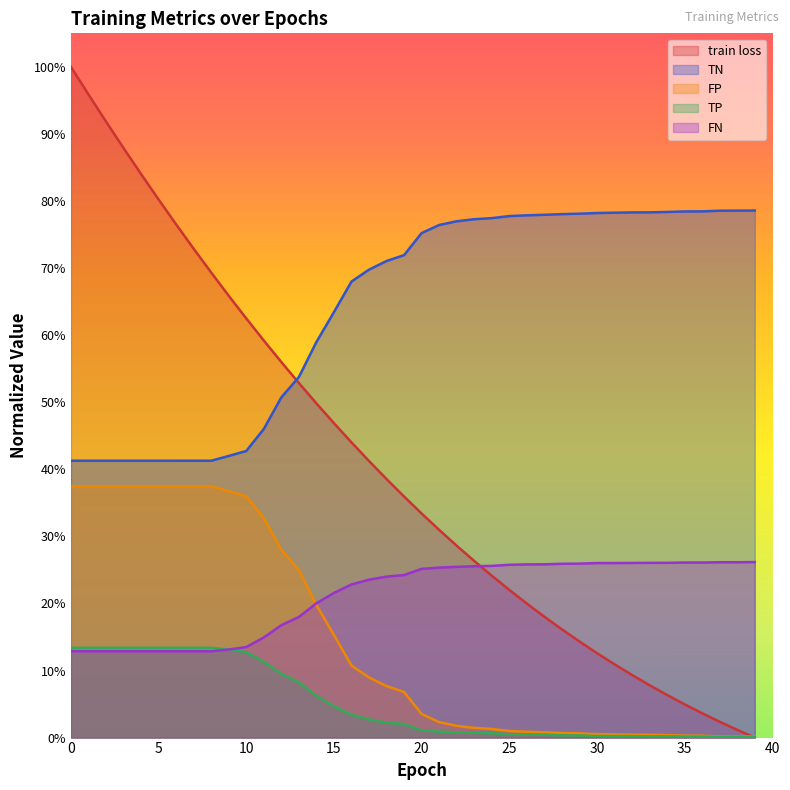

Which series has the largest total across all categories?

TN